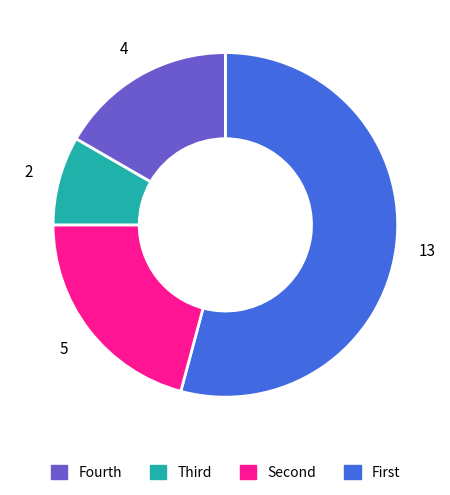

Does any single category account for the majority?

Yes